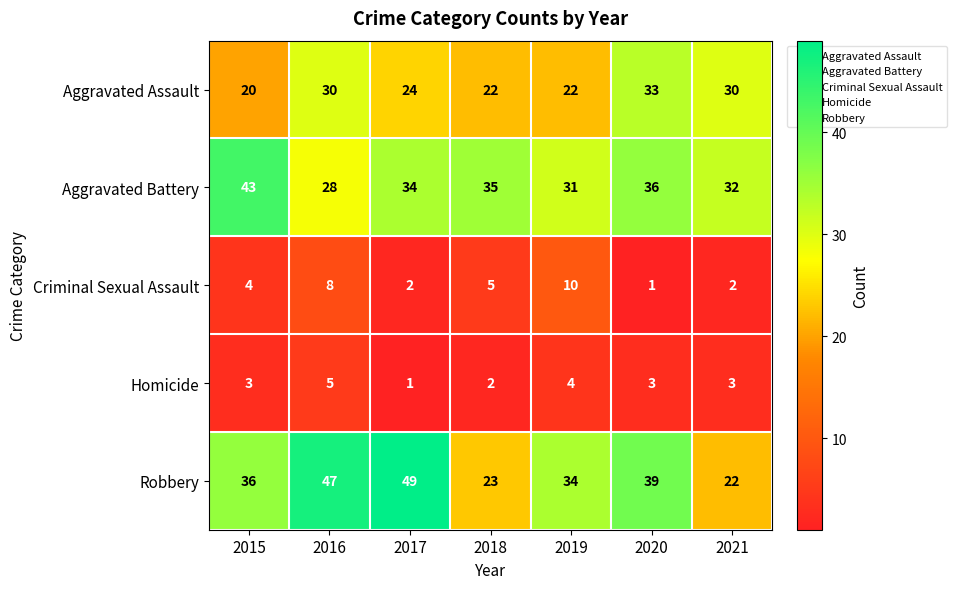

What is the difference between the maximum and minimum values in the Aggravated Assault series?

13